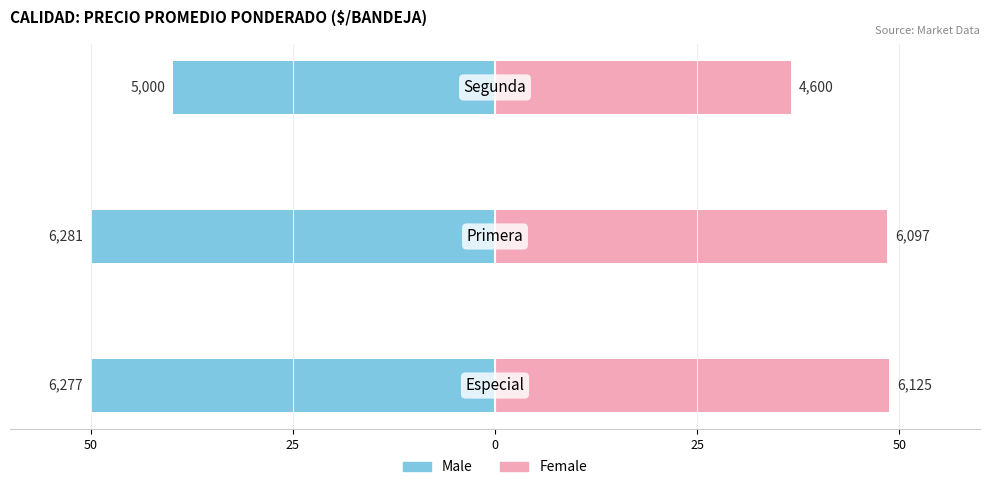

How many groups of bars are there?

3